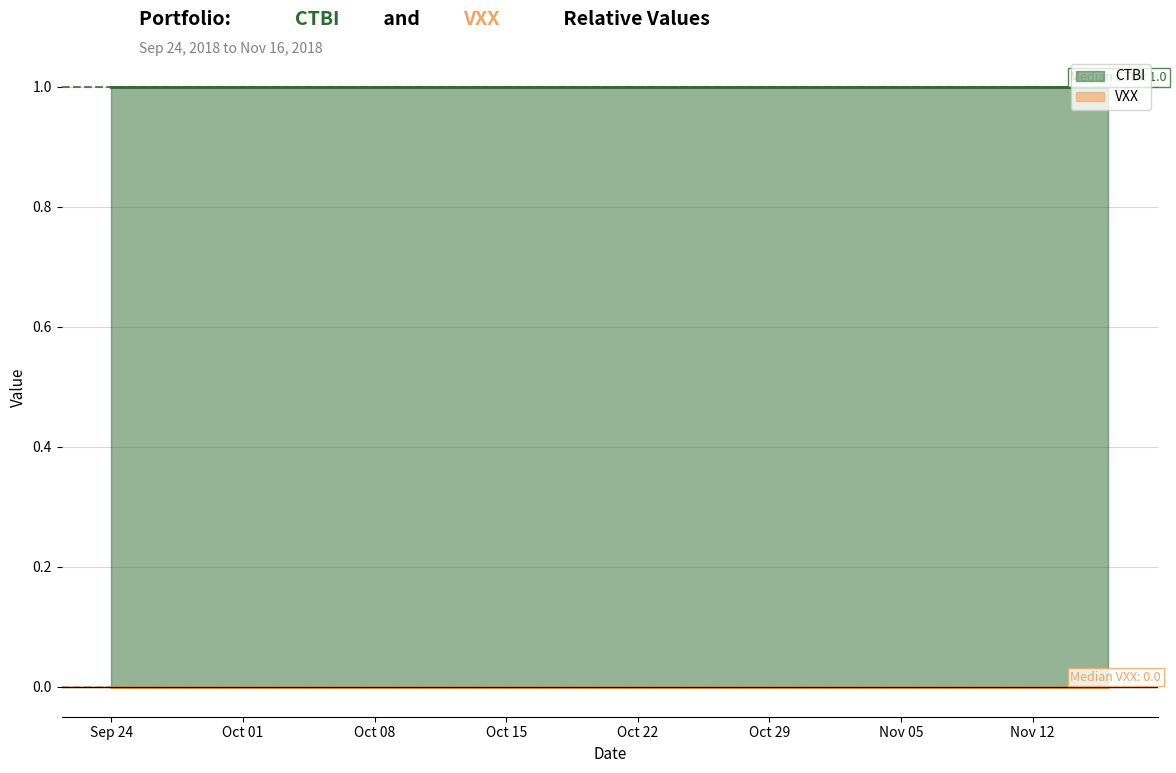

Between 13 and 23, which series saw the biggest shift?

CTBI